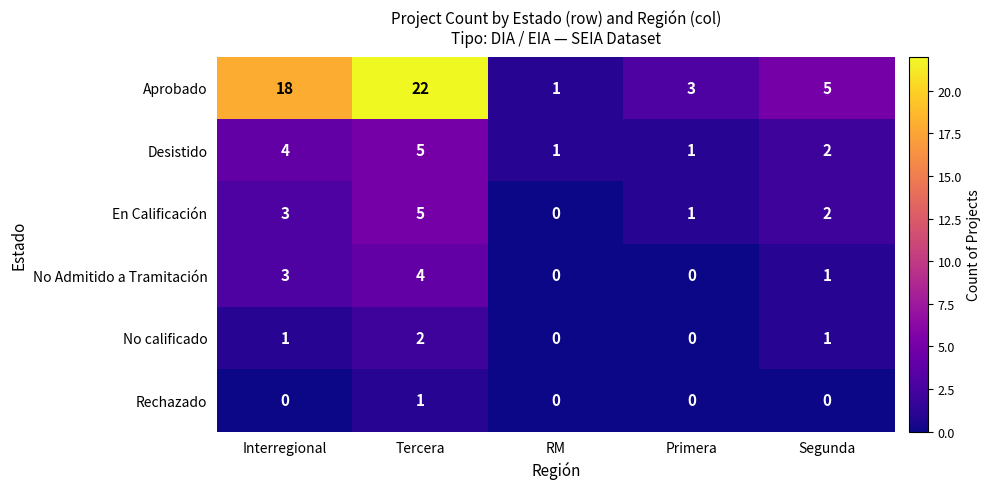

Which series has the largest total across all categories?

Aprobado